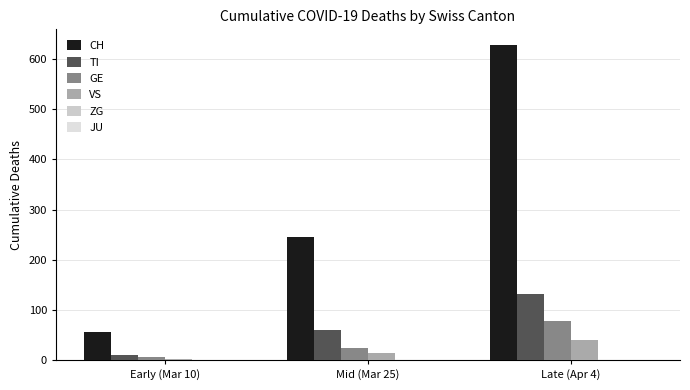

At which label is CH closest to 341?

Mid (Mar 25)